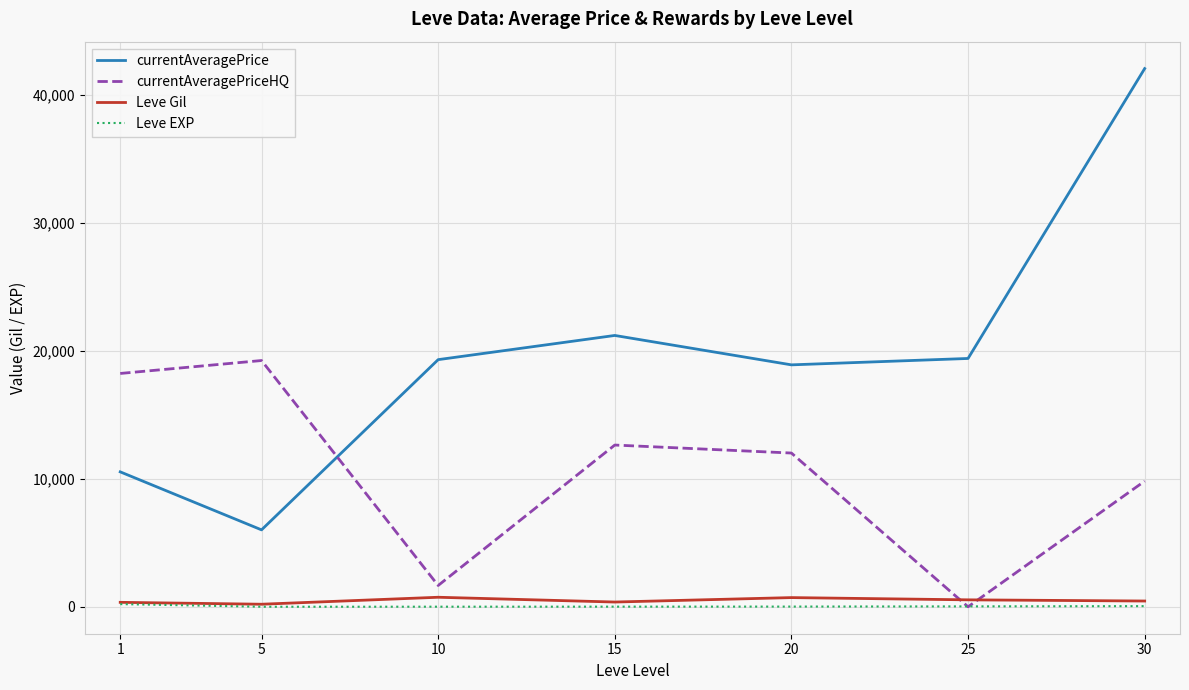

At which category is the sum across all series the highest?

30